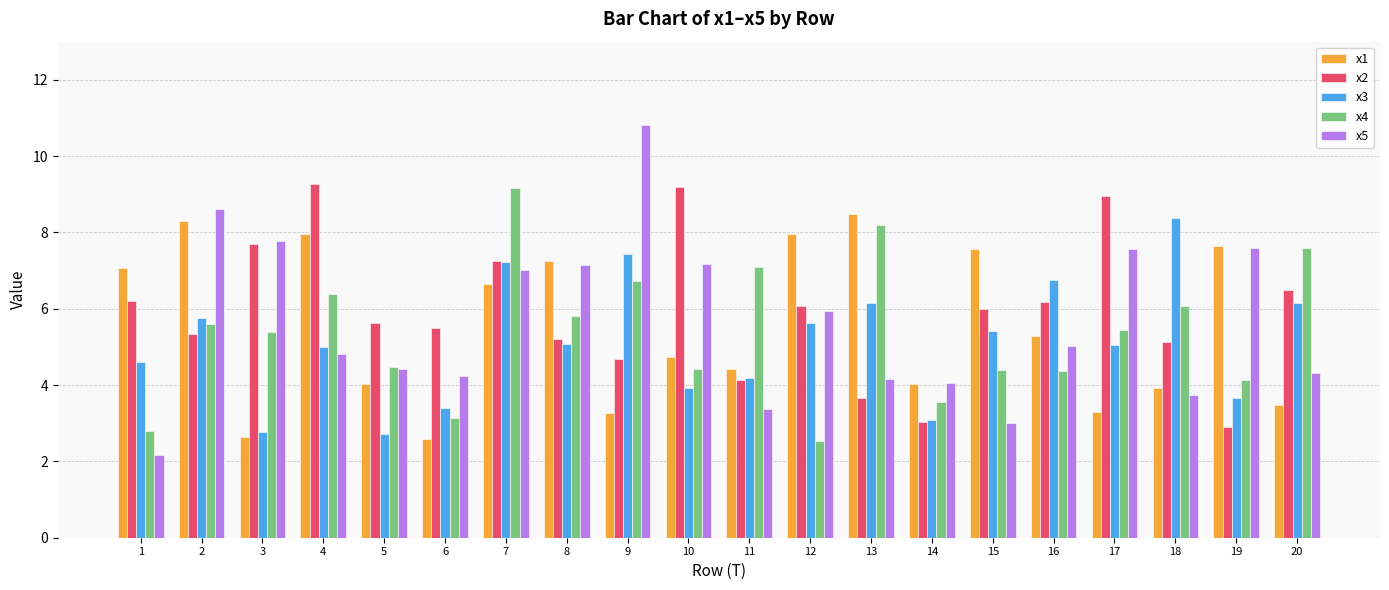

The x5 series shows 4.0 at 14. True or false?

True